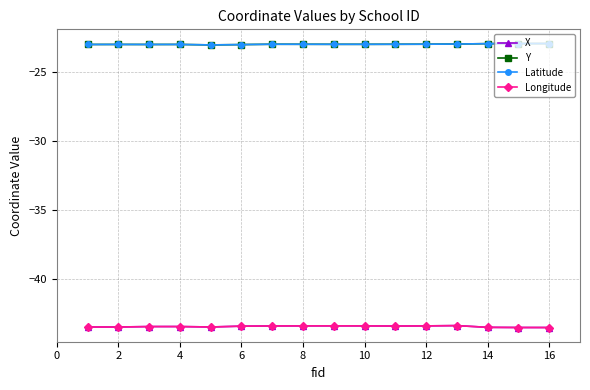

Where is the first local maximum for Latitude?

2